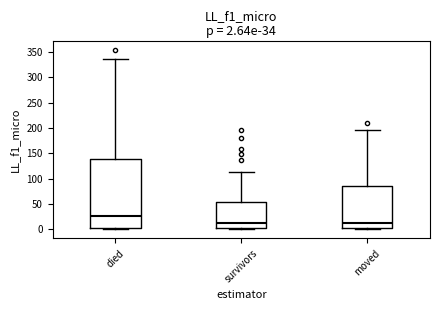

Which box is the tallest, from its lower edge to its upper edge?

died